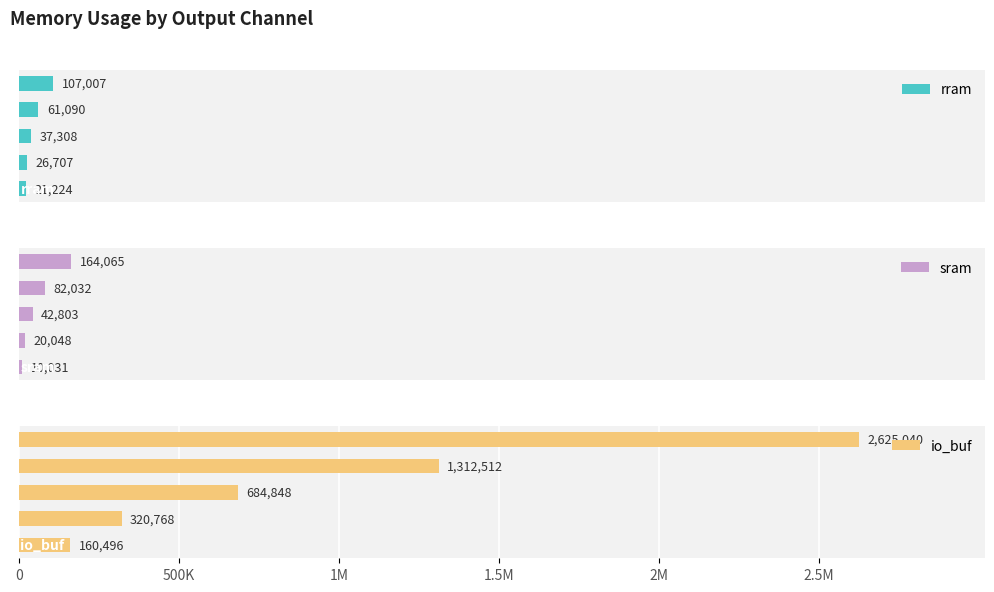

What is the greatest value displayed?

2625040